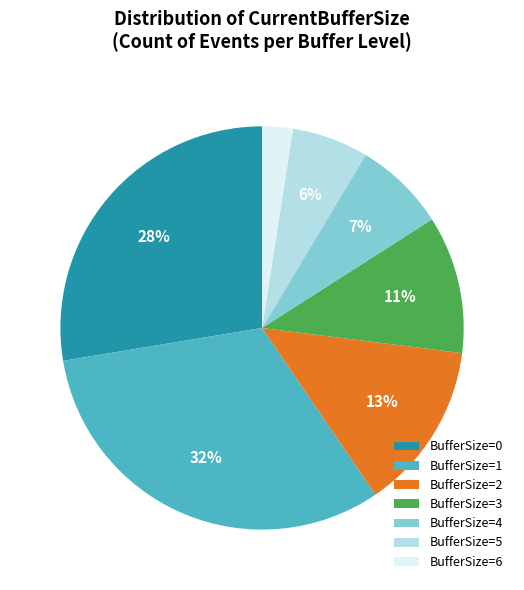

How many segments does this pie chart have?

7